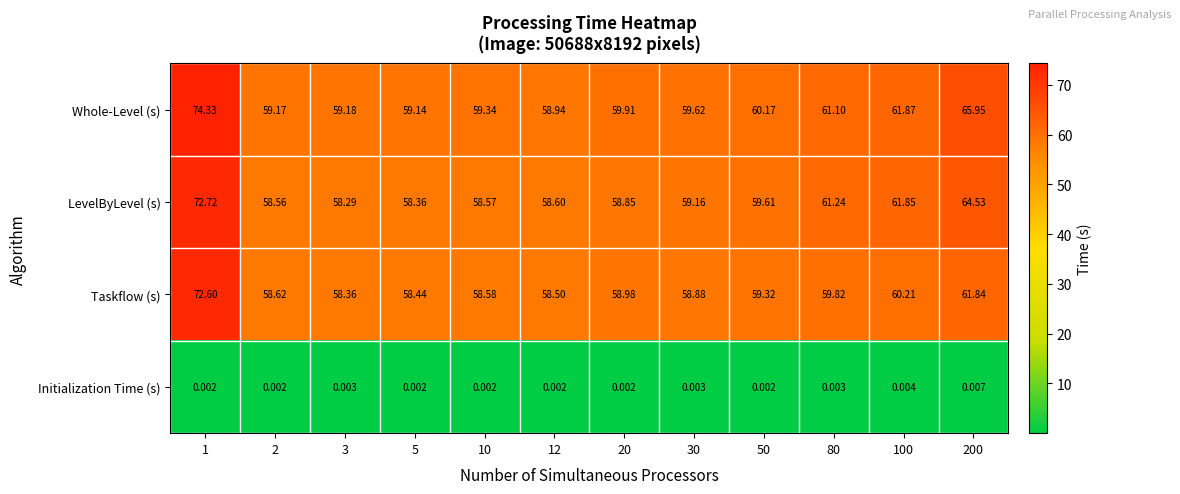

Which series has the widest spread of values?

Whole-Level (s)